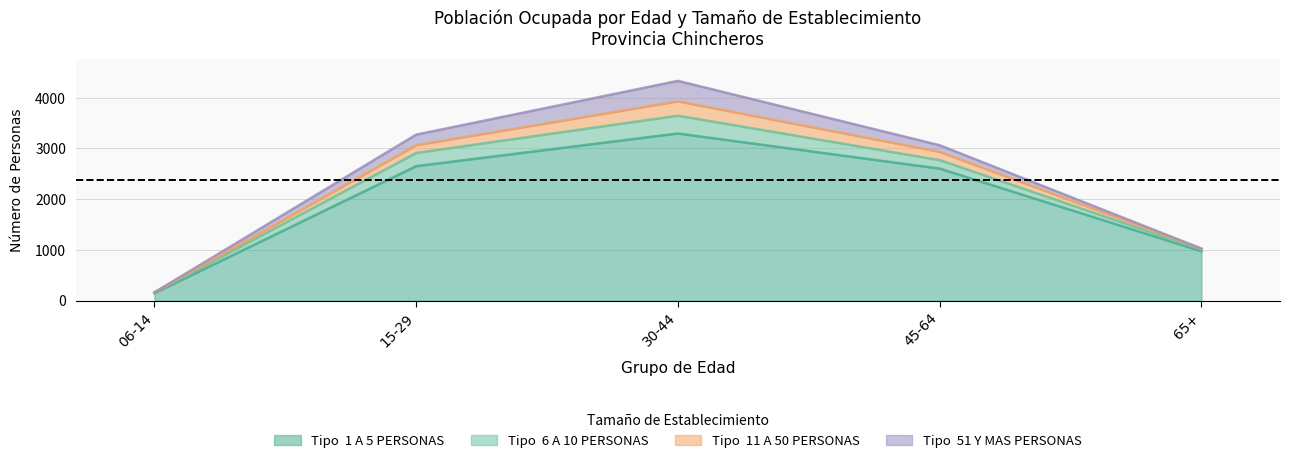

Reading left to right, what are all the values shown in this chart?

1 A 5 PERSONAS: 148	2651	3295	2603	974
6 A 10 PERSONAS: 12	260	351	167	34
11 A 50 PERSONAS: 2	153	283	163	15
51 Y MAS PERSONAS: 1	208	403	130	4